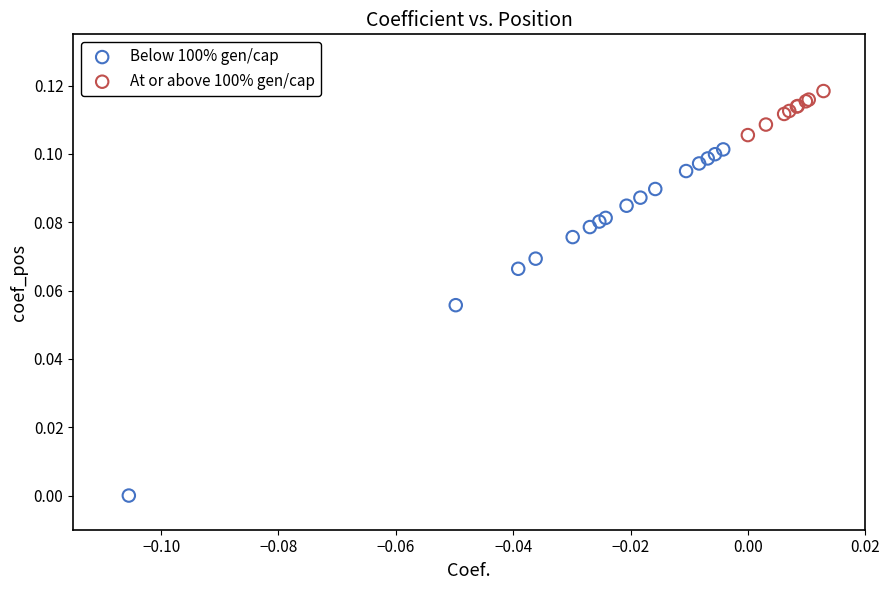

Which series contains the highest Y value?

At or above 100% gen/cap